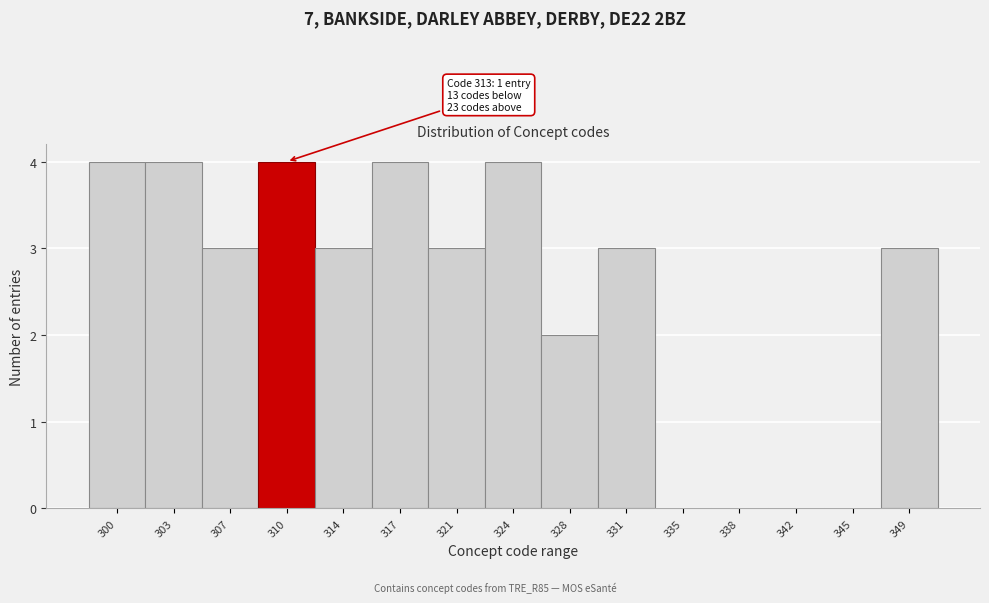

Reading left to right, list all the values displayed in this chart.

300=4	303=4	307=3	310=4	314=3	317=4	321=3	324=4	328=2	331=3	335=0	338=0	342=0	345=0	349=3